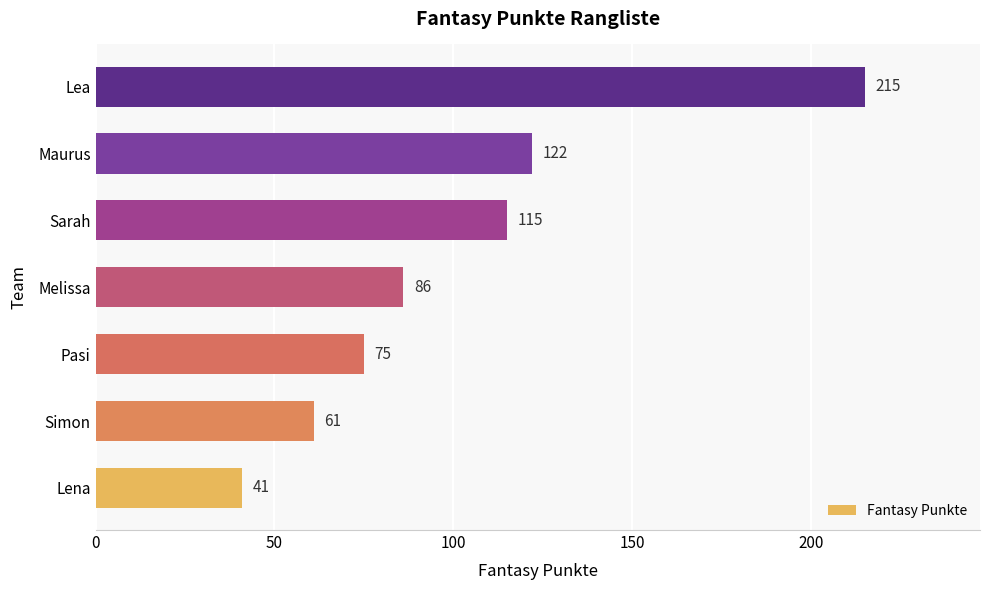

Rank the categories by value from lowest to highest.

Lena, Simon, Pasi, Melissa, Sarah, Maurus, Lea